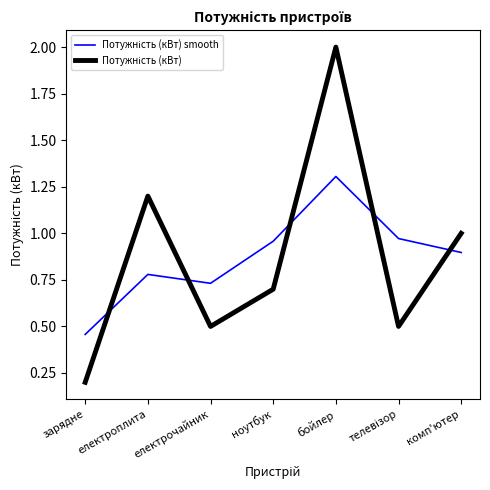

What position from the left is електроплита?

2